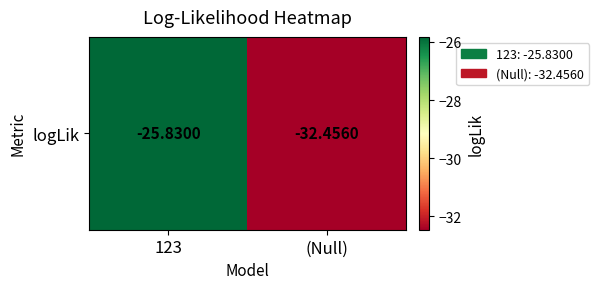

True or false: the data shows -6.0 at 123.

False